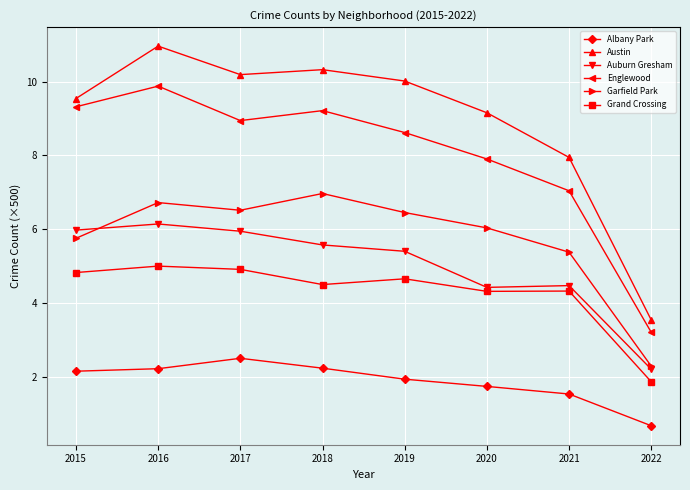

How many series are shown in this chart?

6